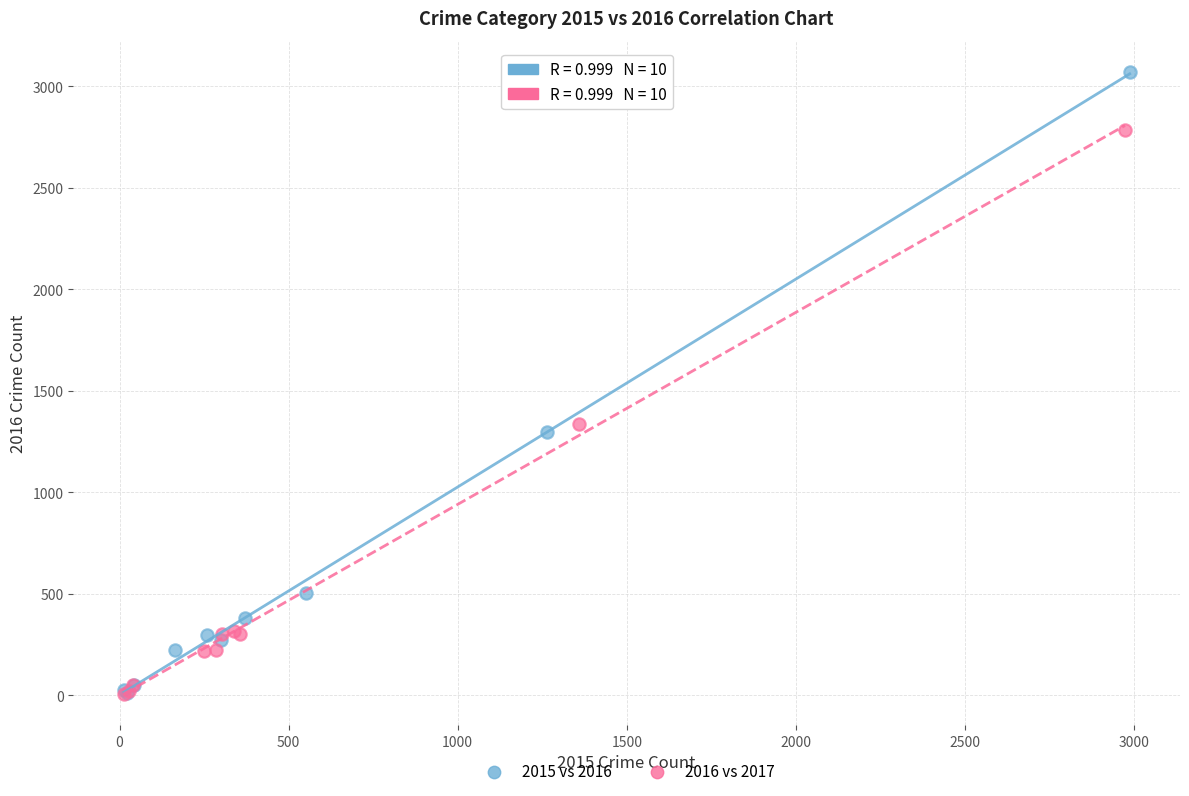

What are all the series names shown in the legend?

2015 vs 2016, 2016 vs 2017